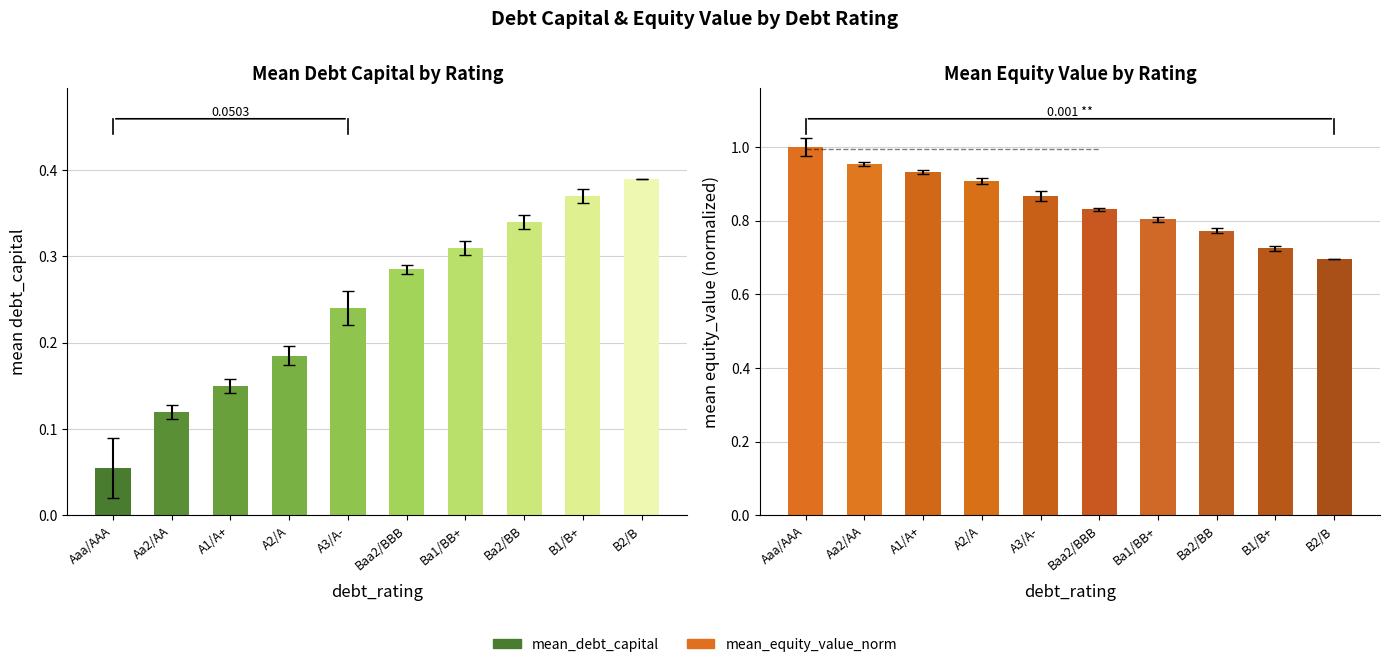

Is the value of mean_equity_value_norm at Aaa/AAA greater than the value of mean_debt_capital at Ba1/BB+?

Yes